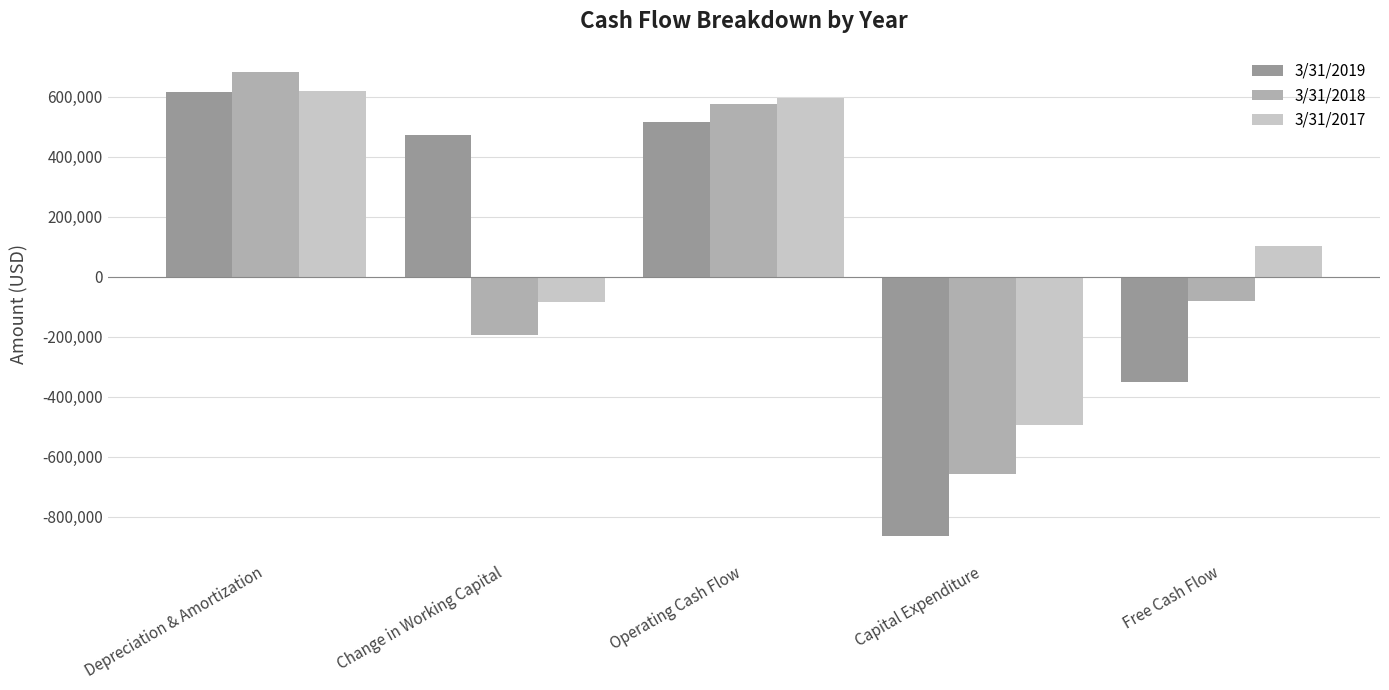

What is the value of the 3/31/2018 bar at the 1st from the left?

682500